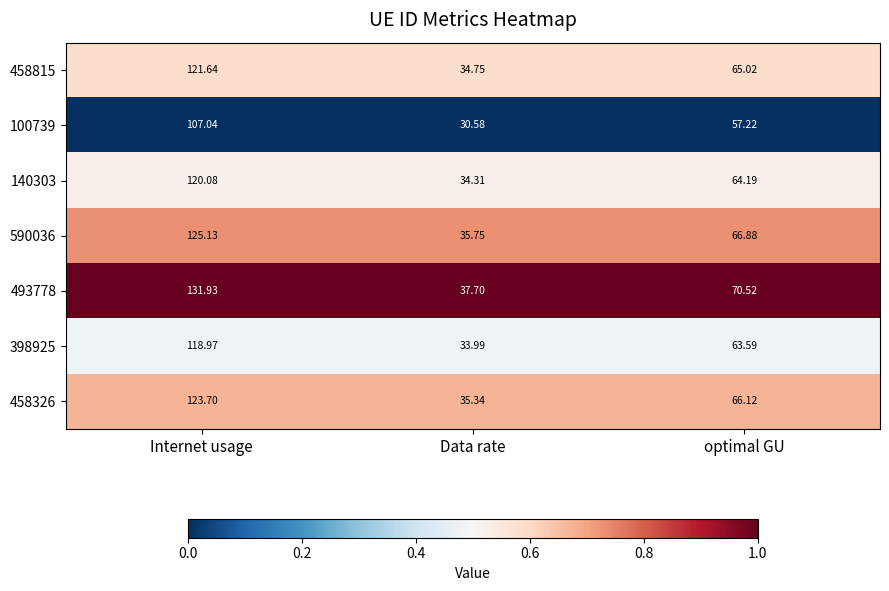

What is the spread (max minus min) of values at Data rate?

7.1